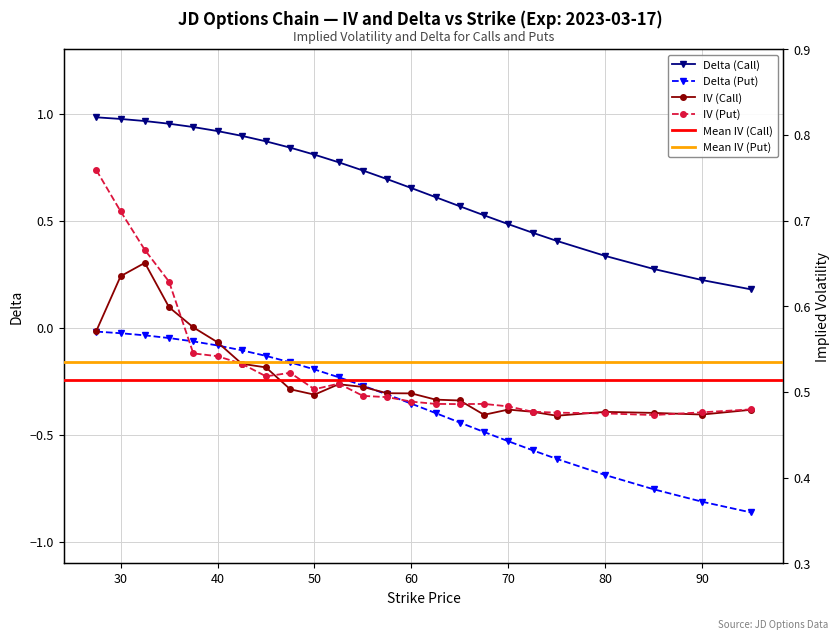

What is the average value of the delta_call series?

0.7